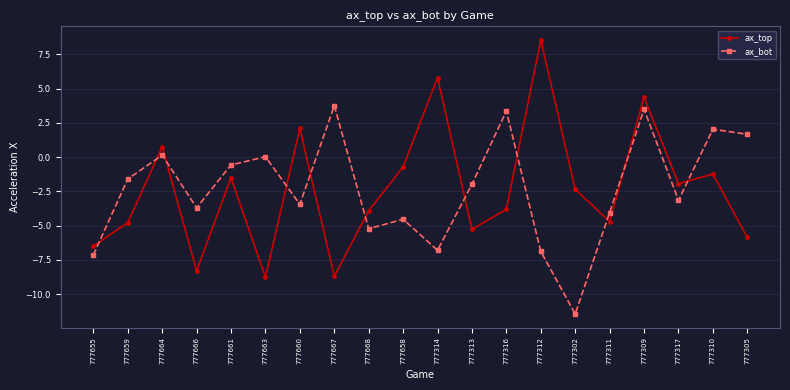

Where do ax_bot and ax_top first cross each other?

777655 and 777659